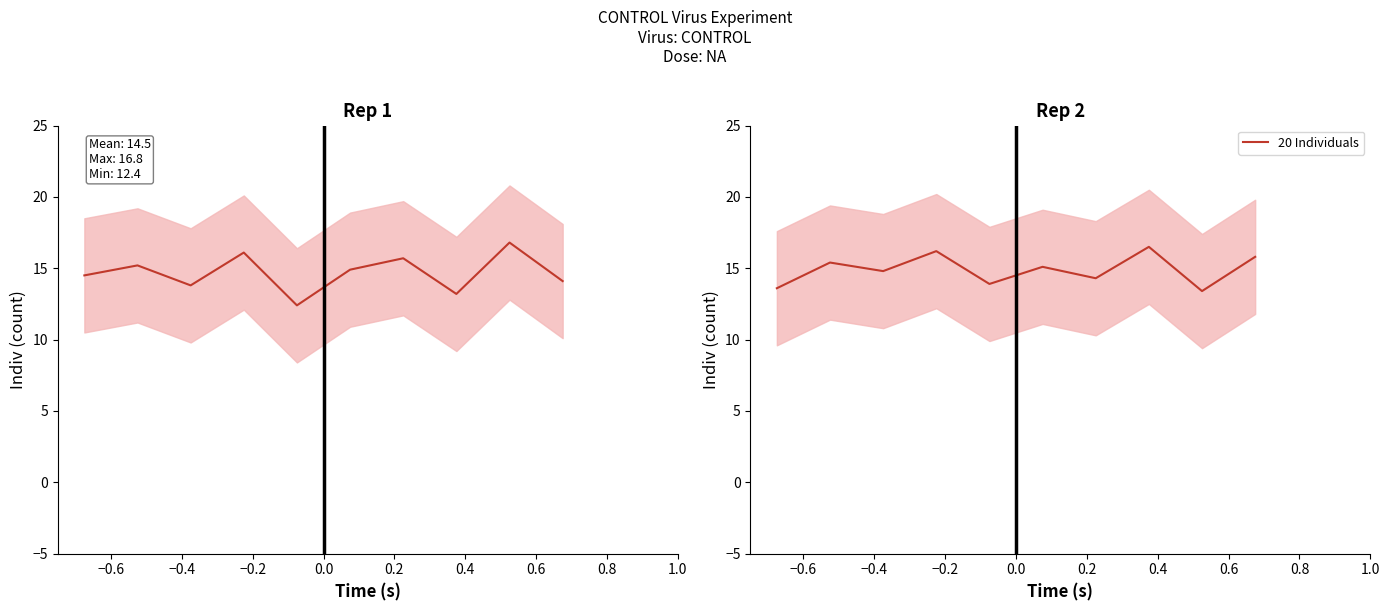

What is the maximum value shown in the chart?

16.8